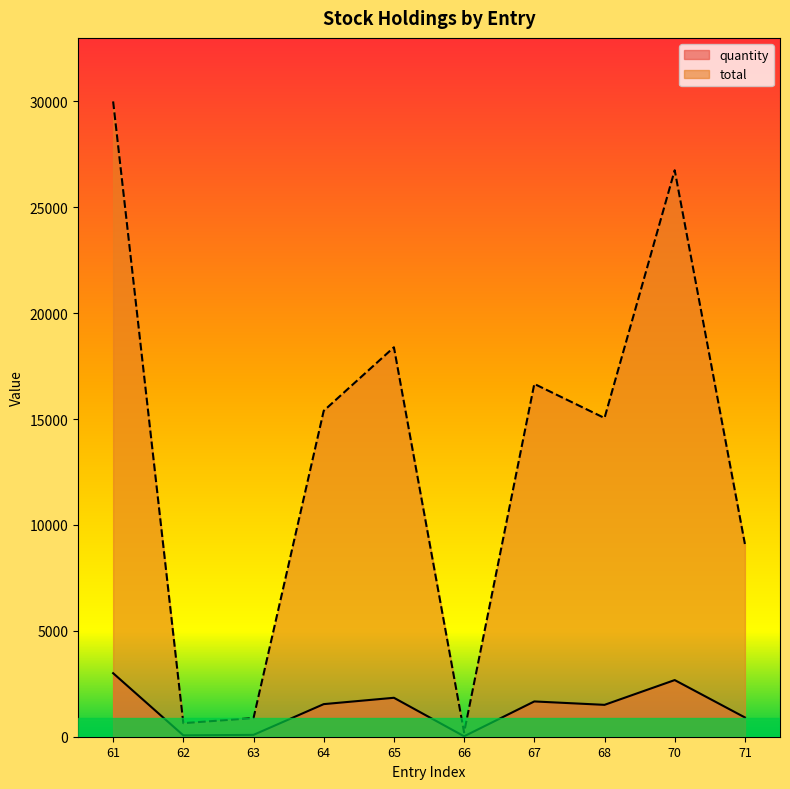

What is the sum of all quantity values?

13306